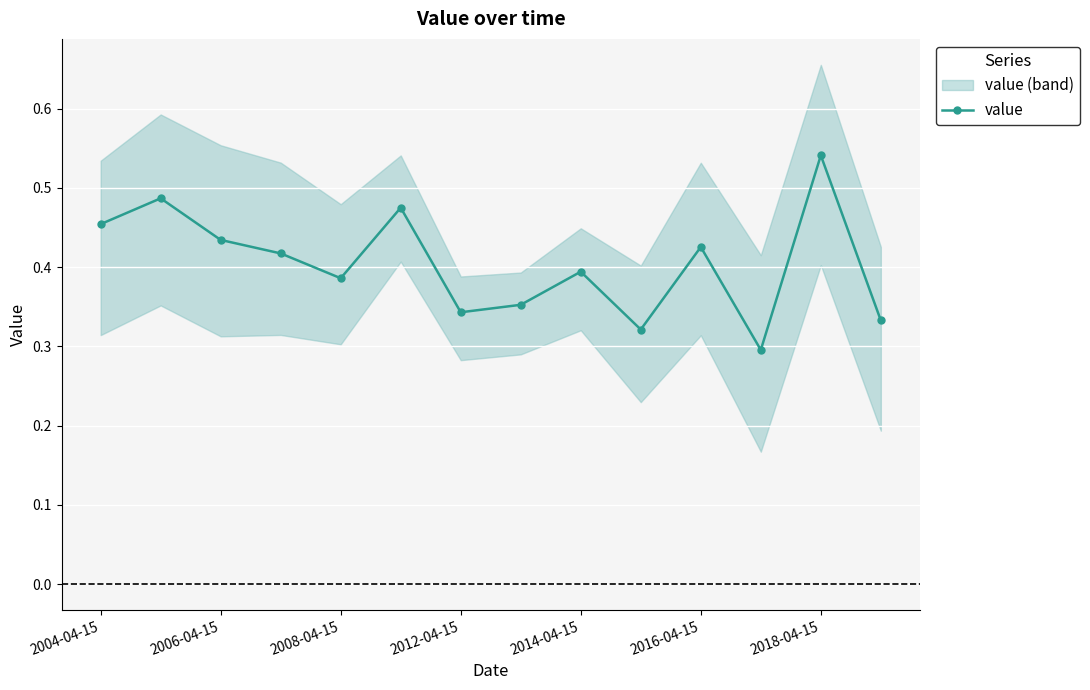

What is the difference between the maximum and minimum values?

0.2